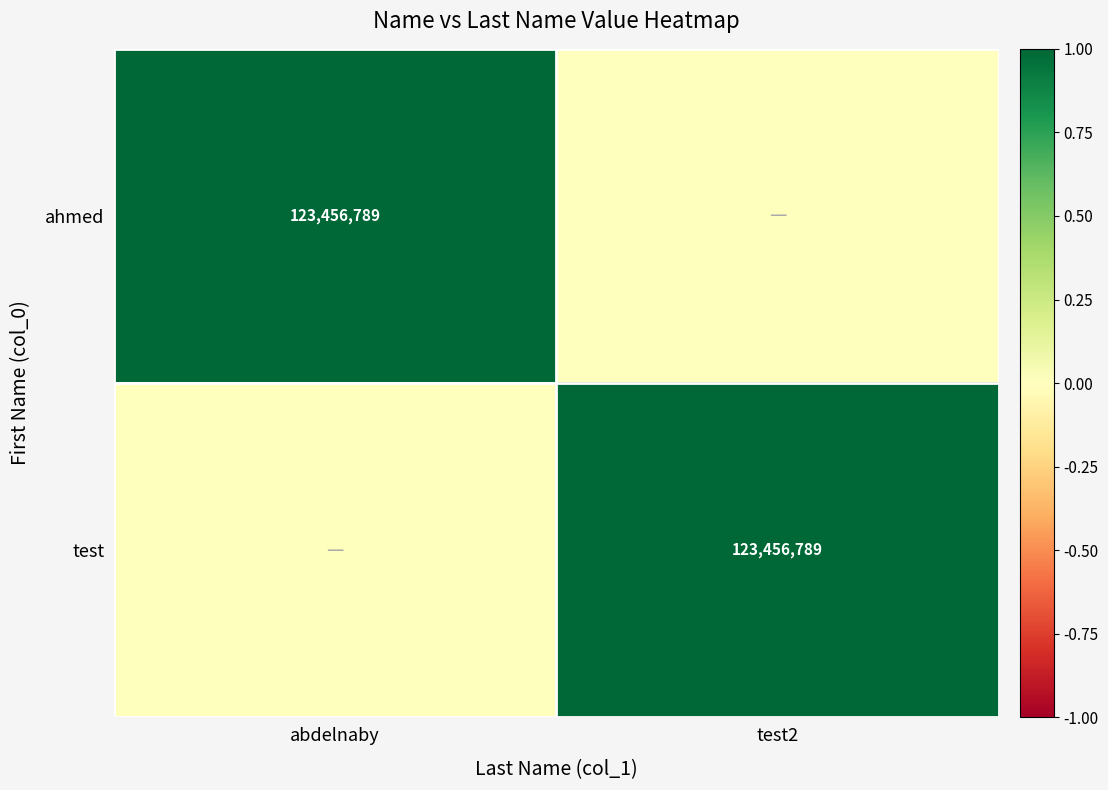

The value of test at test2 is 67301875. True or false?

False